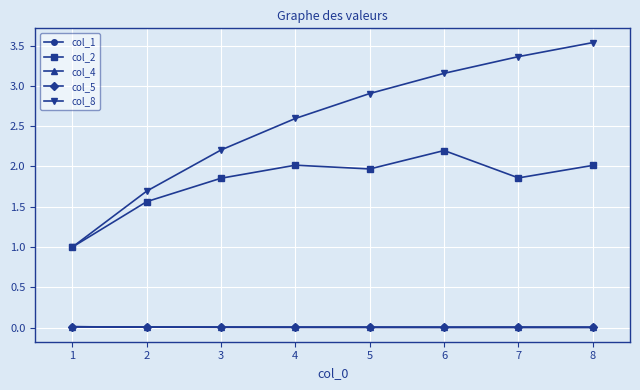

Where is col_8 nearest to the value 2?

3